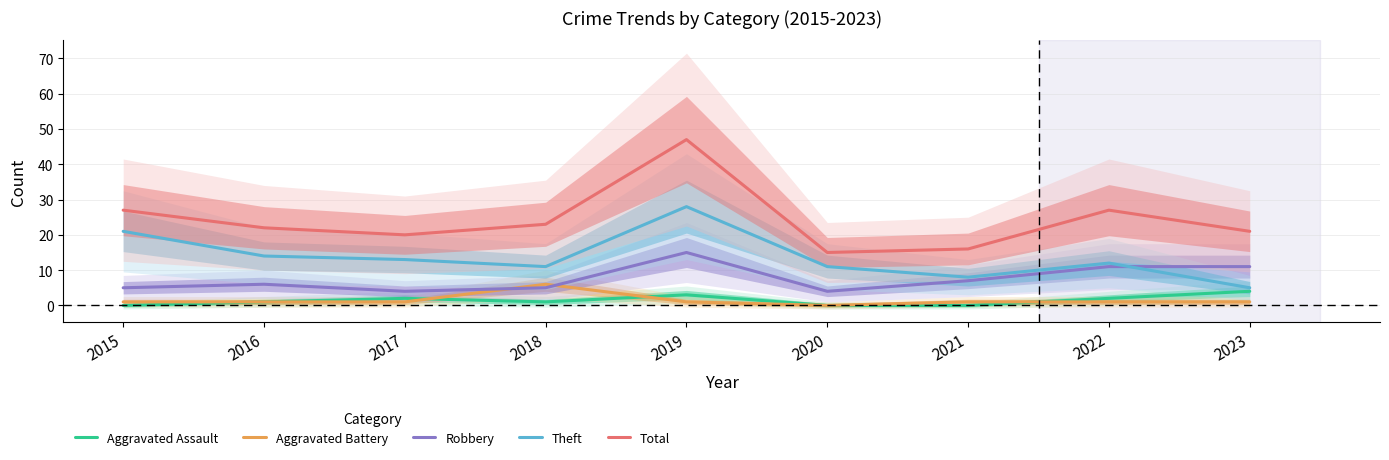

Rank the series at 2018 from lowest to highest value.

Aggravated Assault, Robbery, Aggravated Battery, Theft, Total